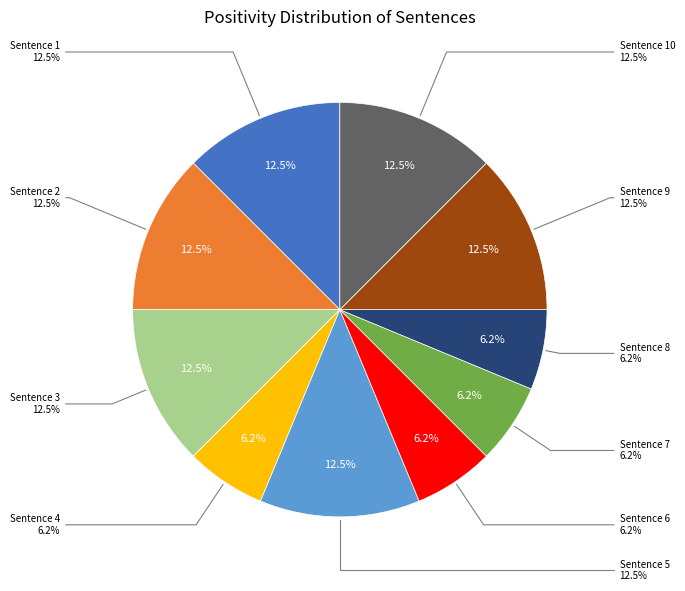

To the nearest percent, what is the combined percentage of 5 and 4?

19%